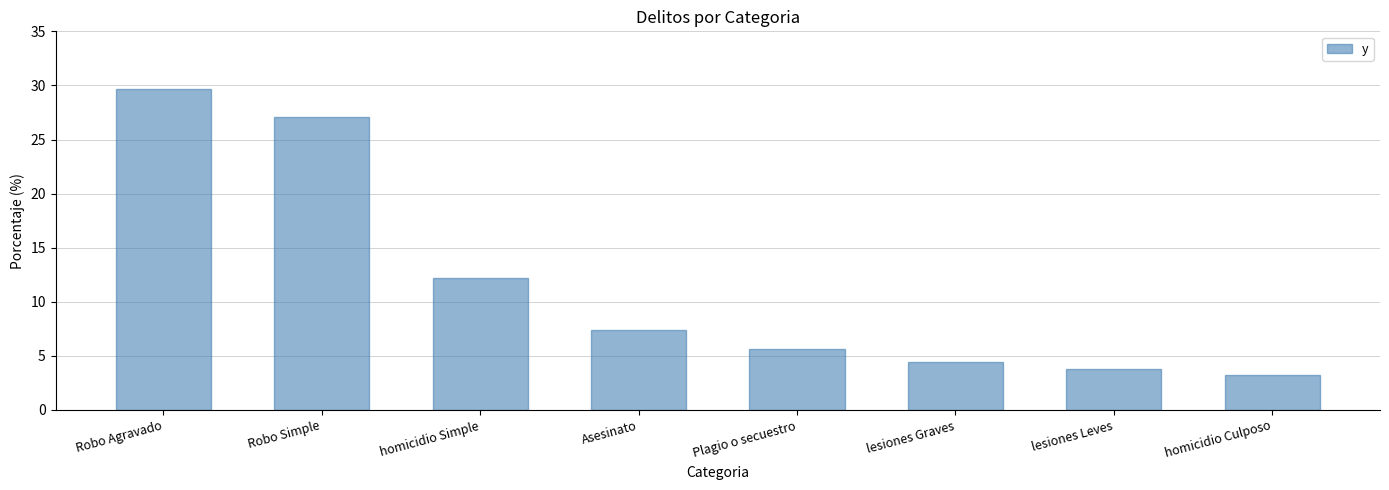

What is the label of the 5th bar from the left?

Plagio o secuestro